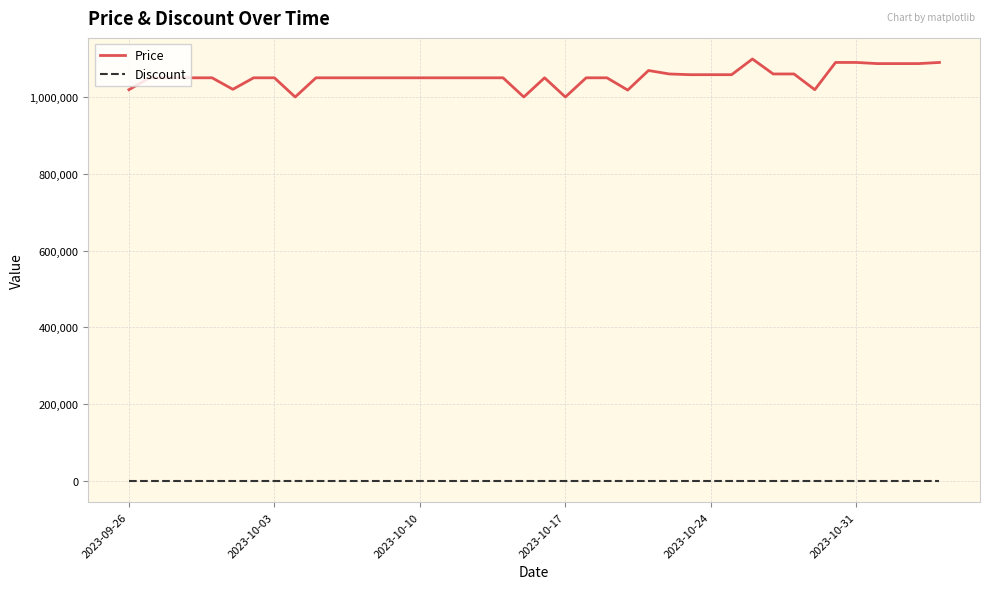

What is the difference between the maximum and minimum values in the Price series?

99000